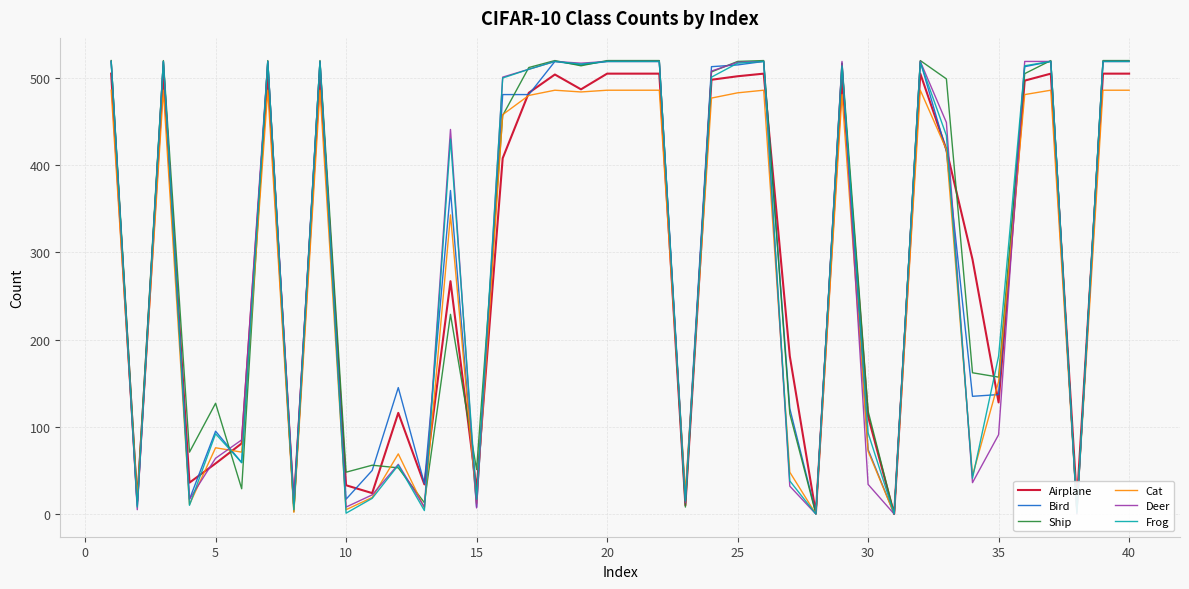

Where is Frog nearest to the value 259?

35